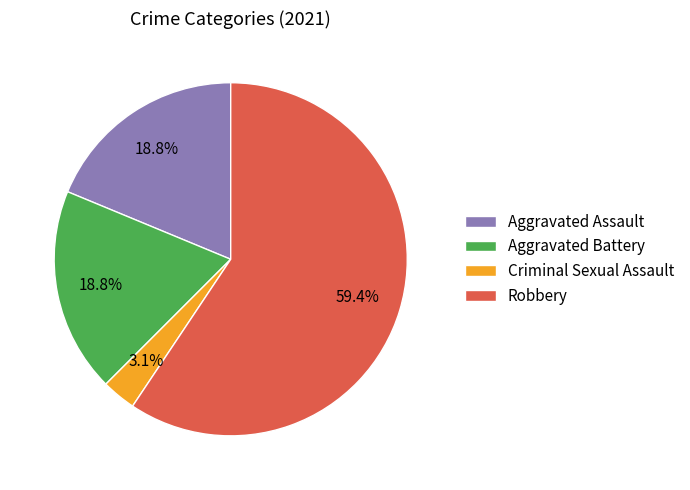

What portion of the pie excludes Criminal Sexual Assault?

96.9%